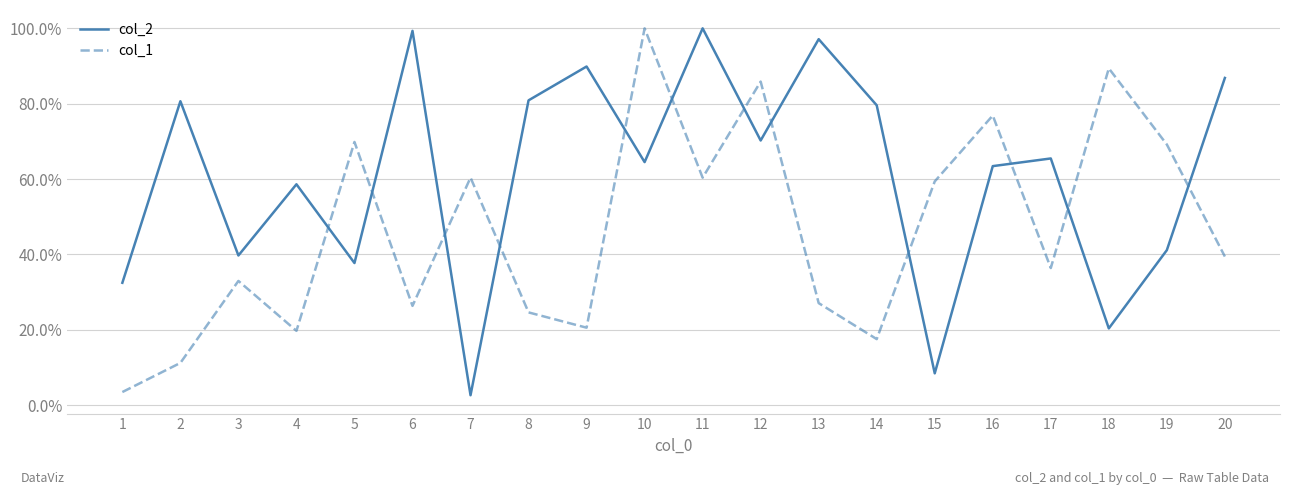

What are all the series names shown in the legend?

col_2, col_1